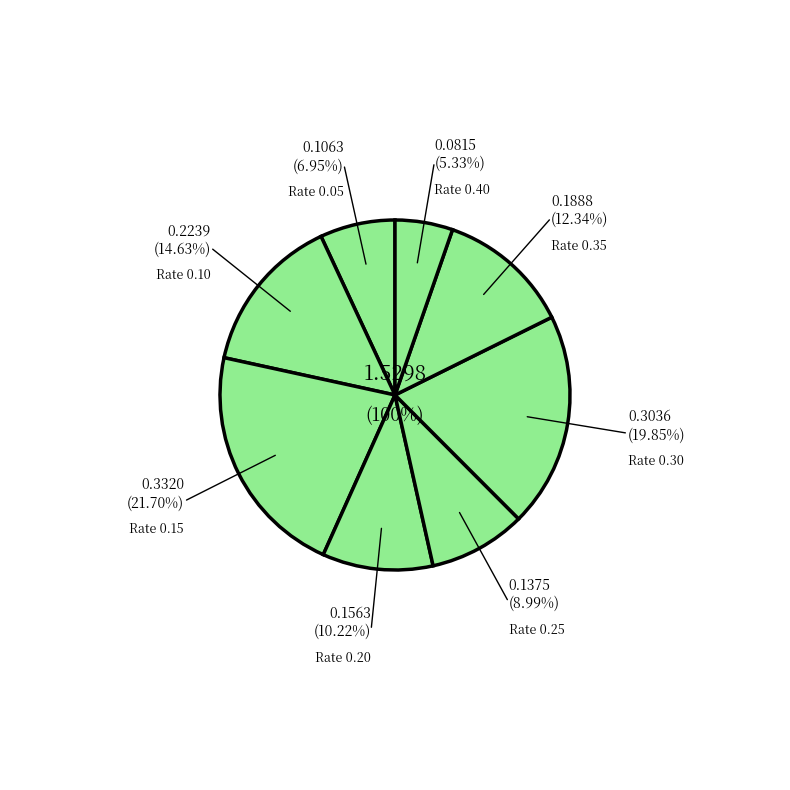

Is 0.35 the majority of the pie?

No